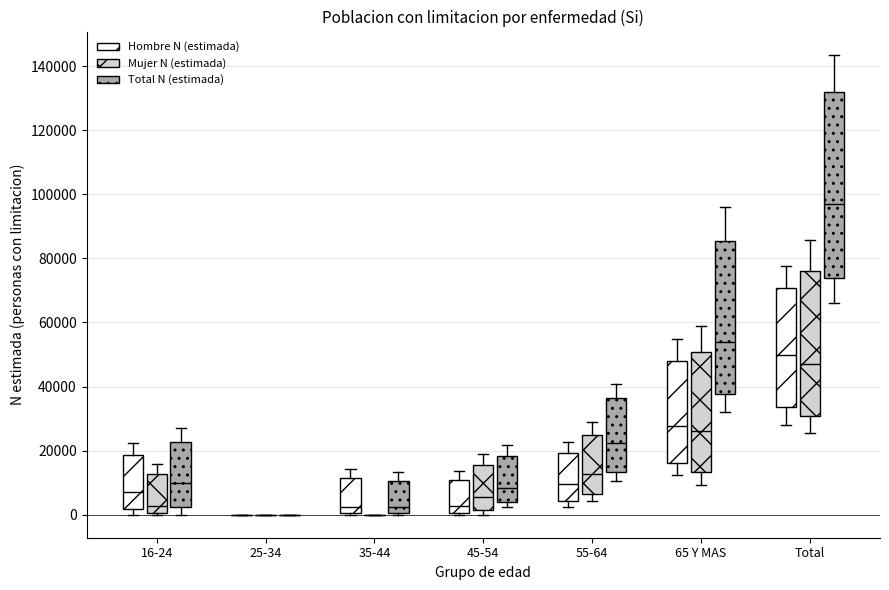

Where does the median line of the box for 45-54 (Hombre N (estimada)) sit on the y-axis? The values are not printed on the chart, so give them approximately, as read against the axis.

2000